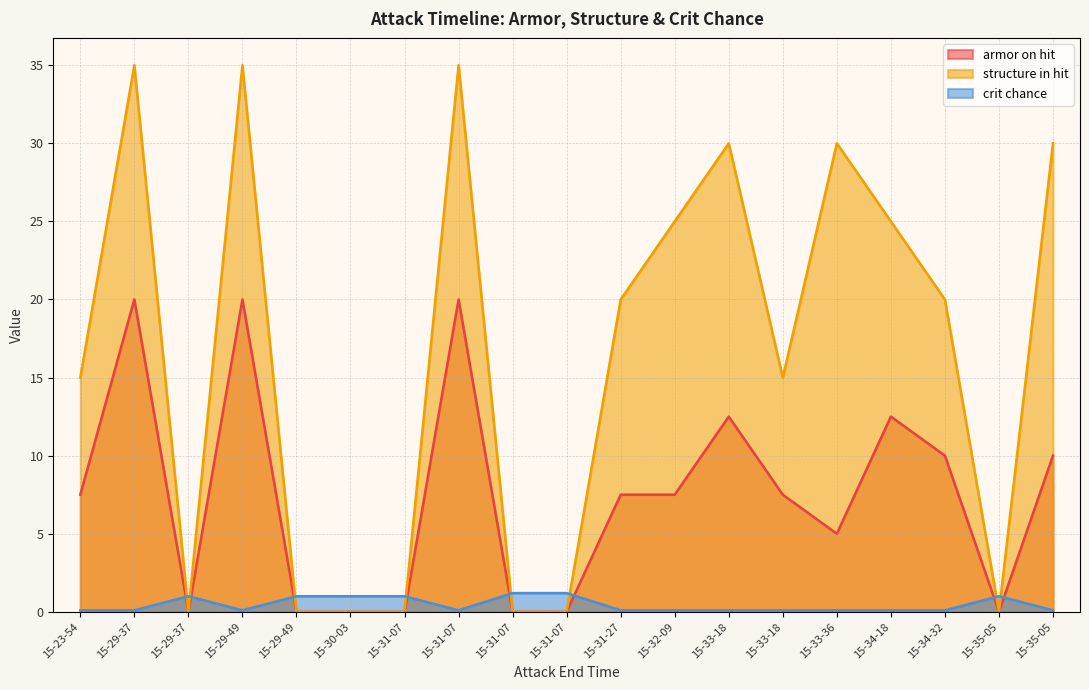

How many data points in armor on hit are less than 7?

8